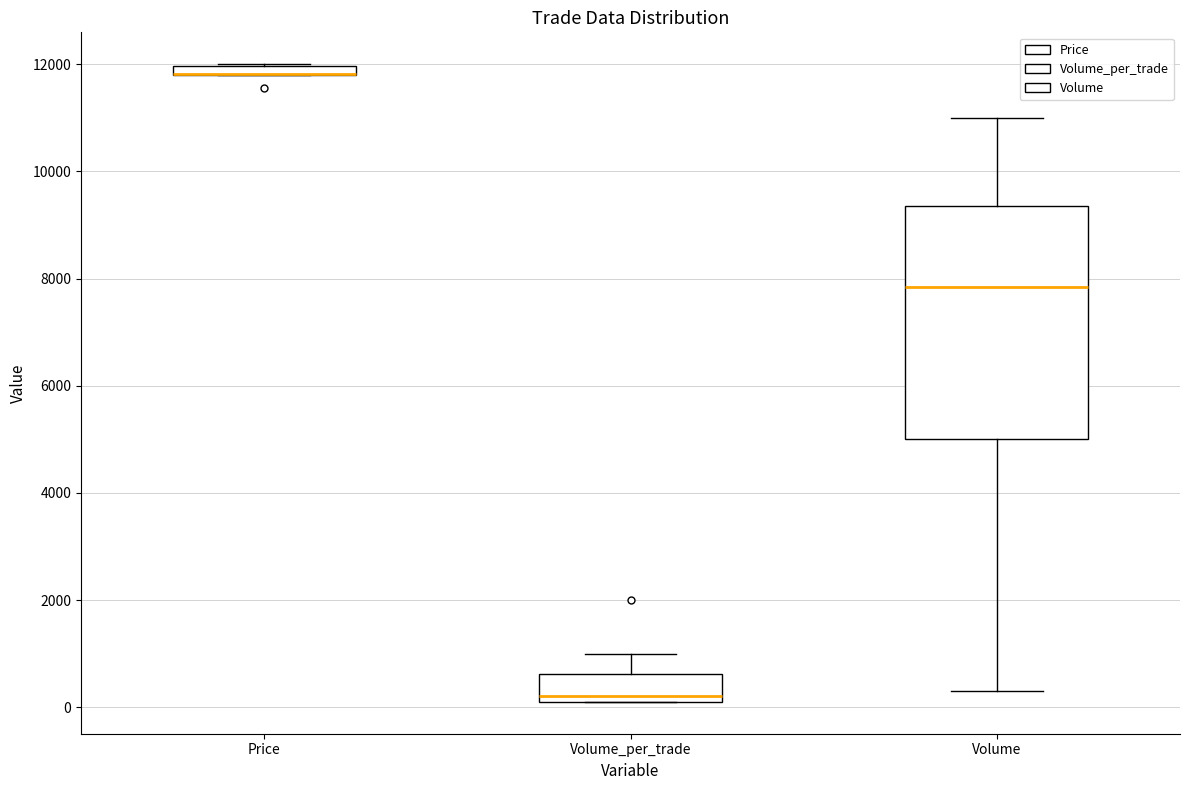

Where is the upper edge of the box for Price on the y-axis? The values are not printed on the chart, so give them approximately, as read against the axis.

12000